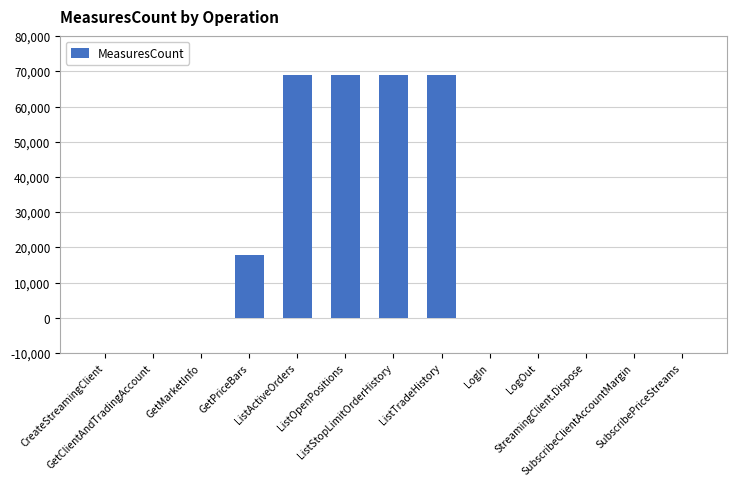

Are the bars horizontal?

No